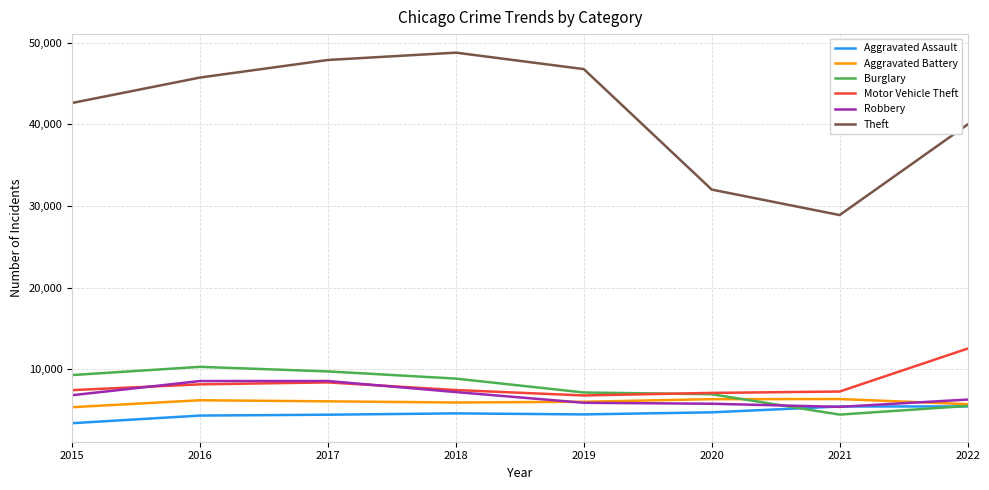

At which category does Burglary reach its first local peak?

2016